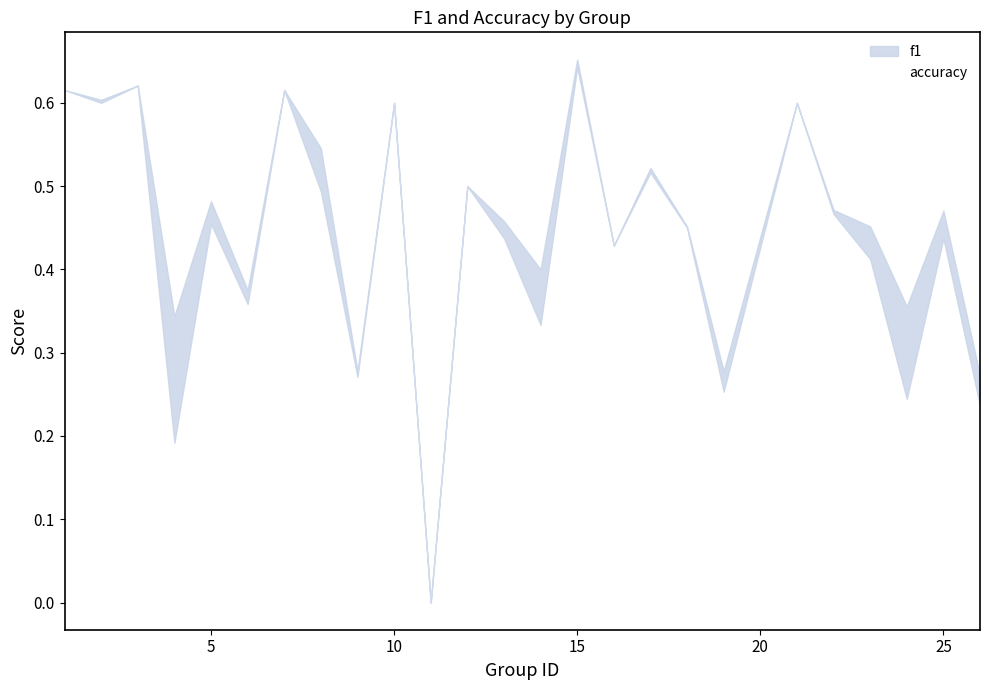

Which series ends up on top after the final intersection of f1 and accuracy?

accuracy